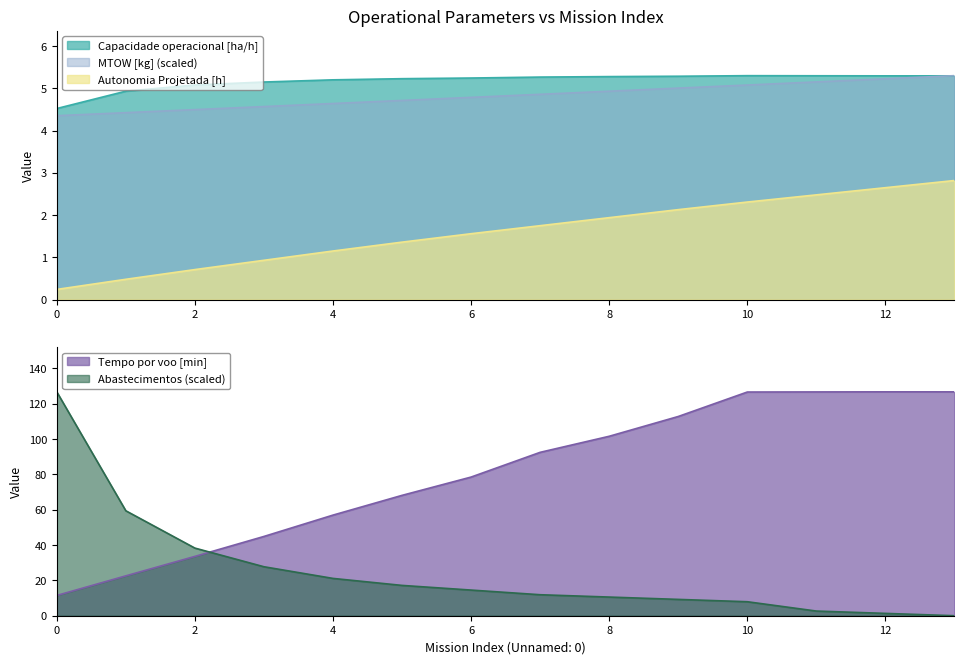

Which series has the widest spread of values?

Abastecimentos